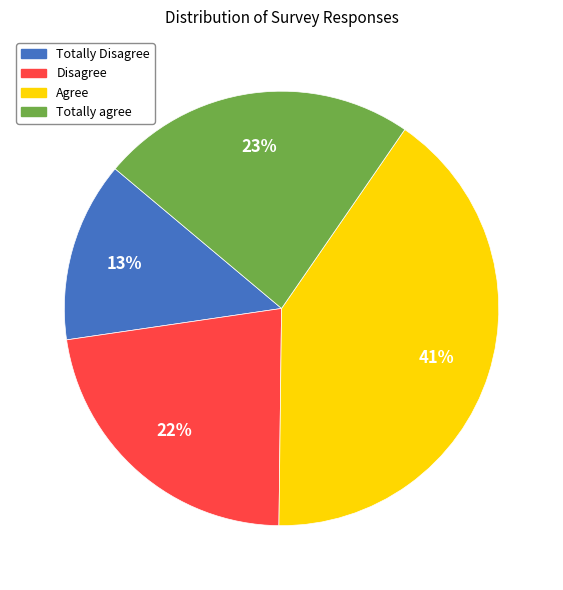

Rank the categories by value from lowest to highest.

Totally Disagree, Disagree, Totally agree, Agree